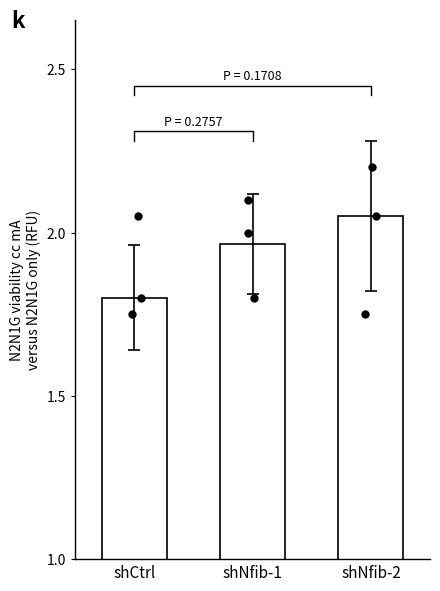

Approximately how many times larger is the value at shCtrl compared to shNfib-2?

0.9